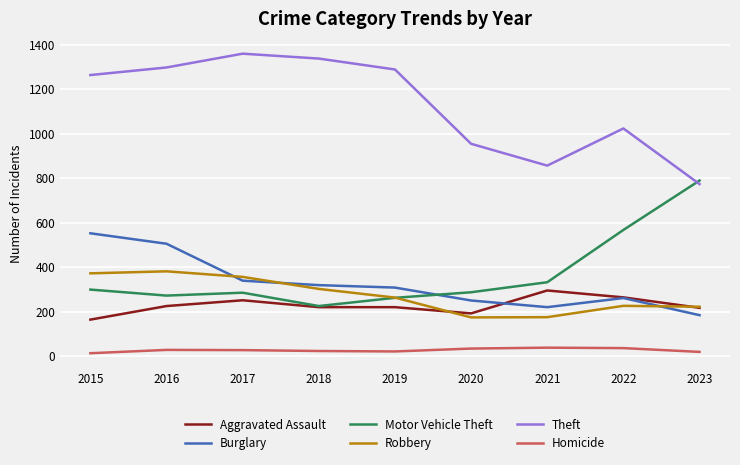

What value does the Motor Vehicle Theft series have at 2022, to the nearest 50?

550